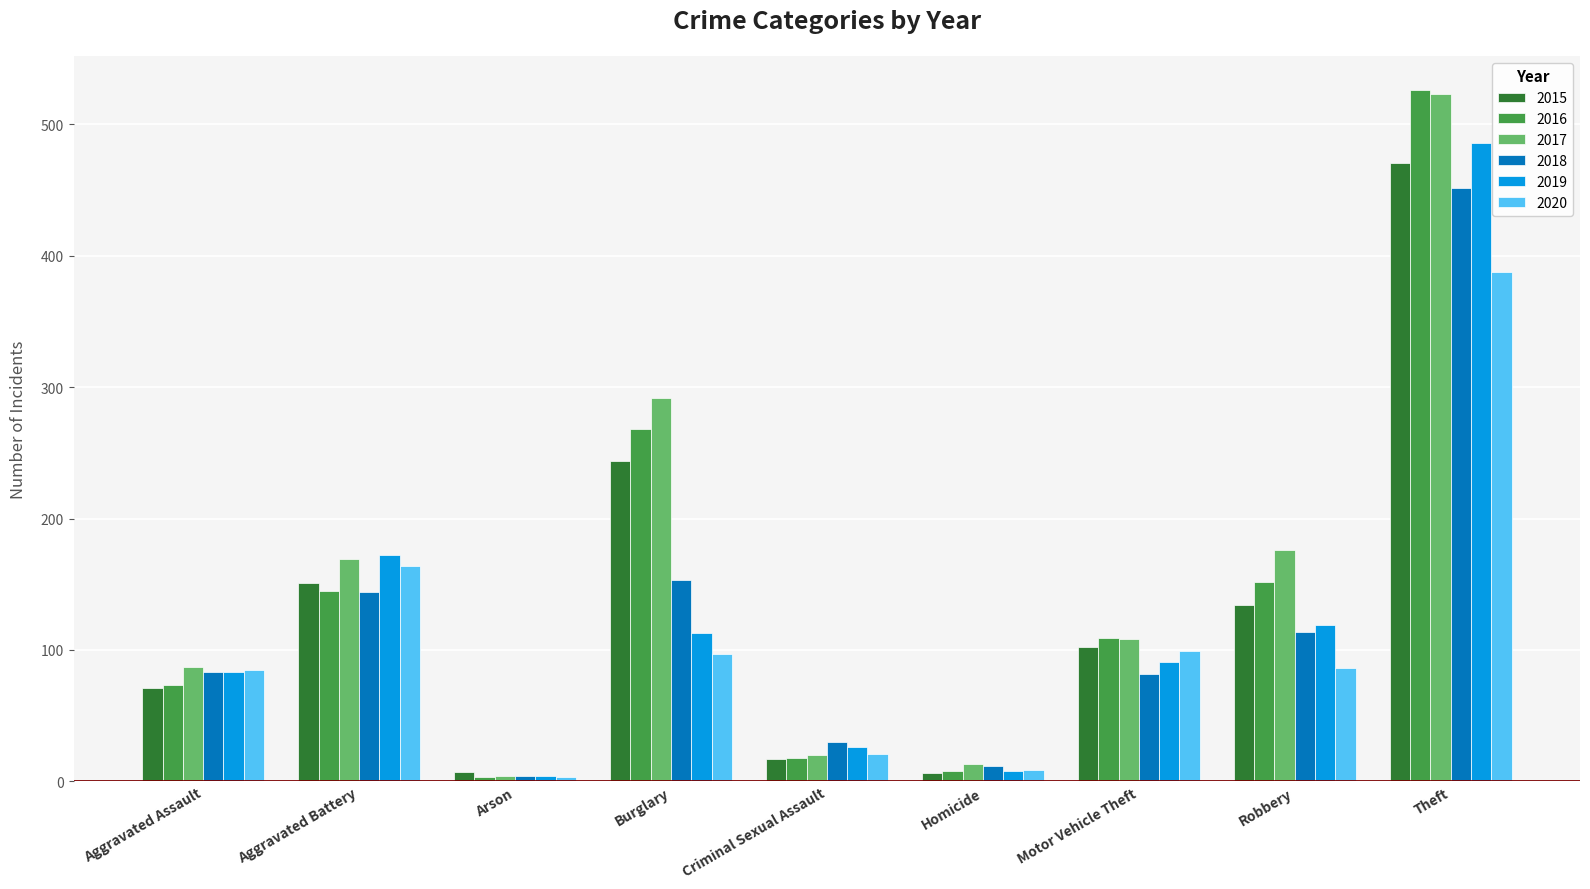

What is the spread (max minus min) of values at Robbery?

90